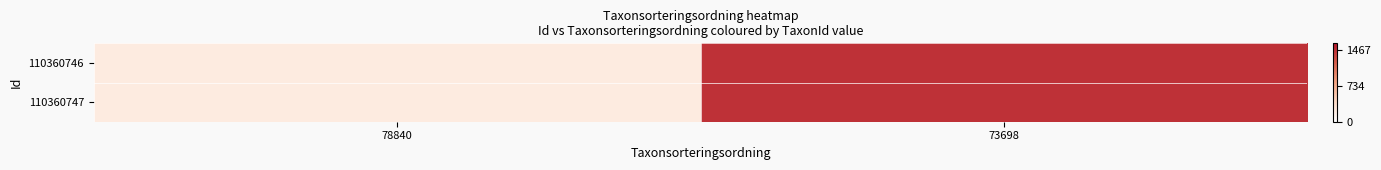

Count the number of categories in the chart.

2